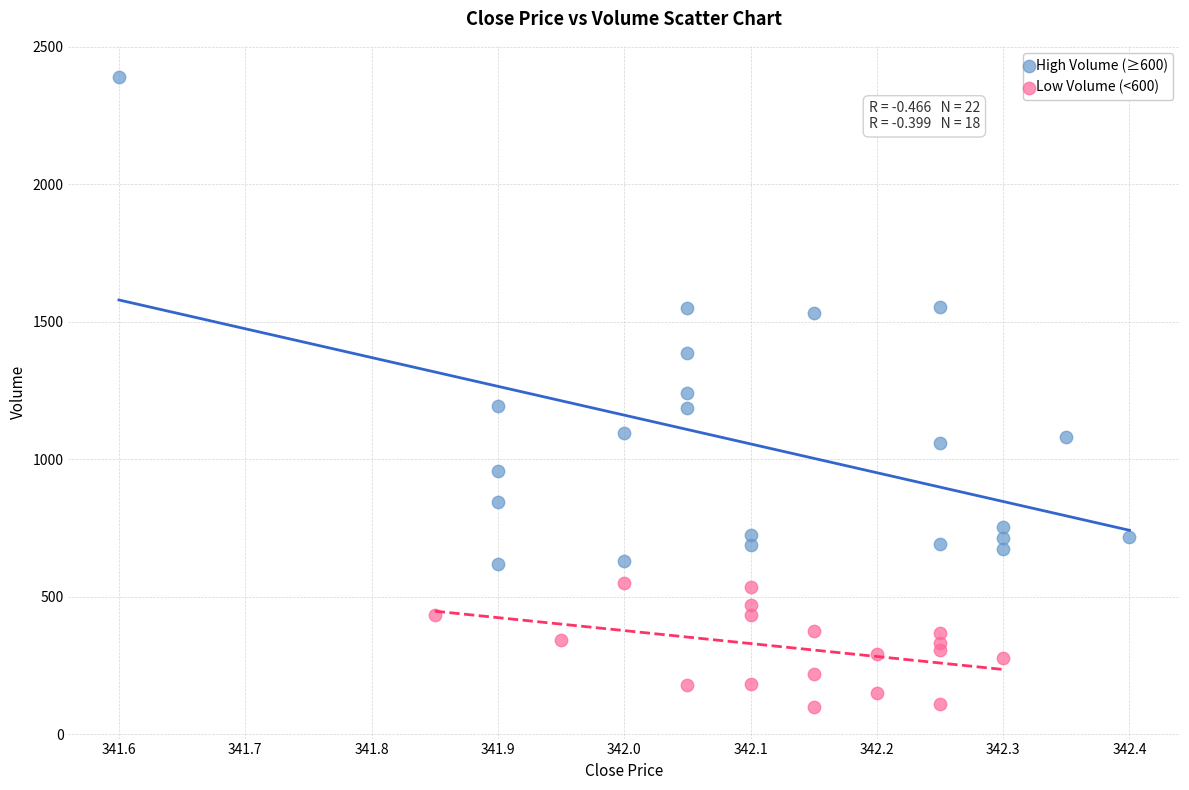

Which series contains the lowest Y value?

Low Volume (<600)